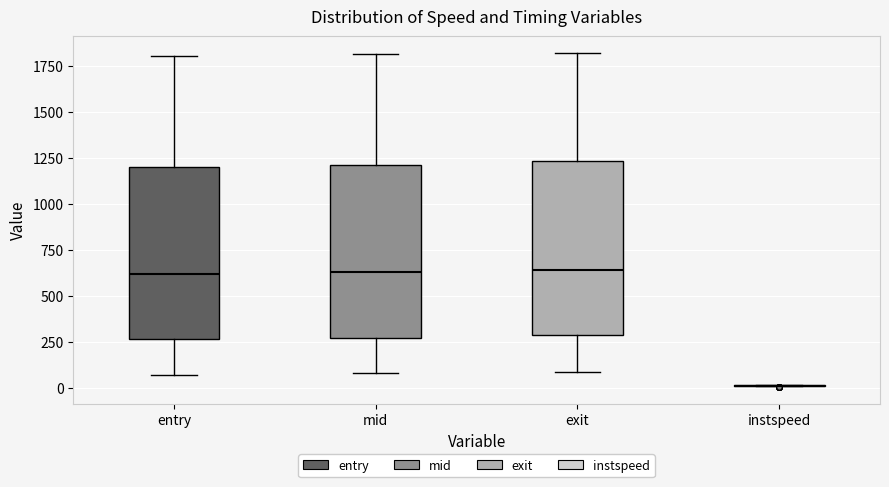

Where is the lower edge of the box for mid on the y-axis? The values are not printed on the chart, so give them approximately, as read against the axis.

250